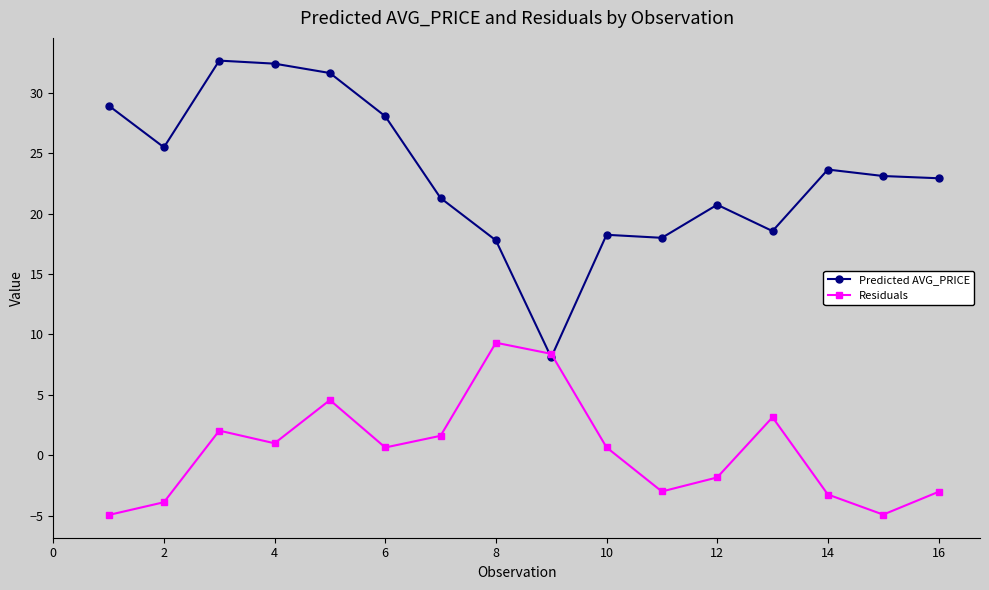

Which series has the largest total across all categories?

Predicted AVG_PRICE